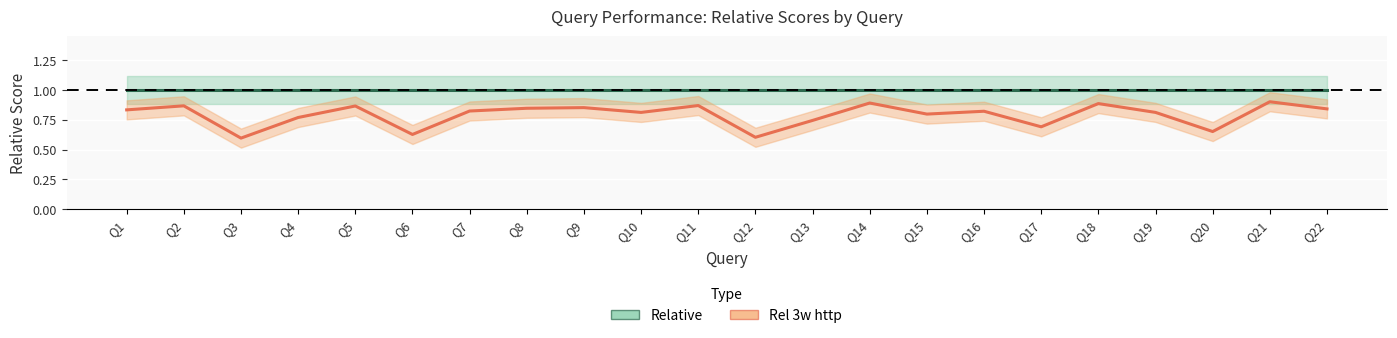

What is the difference between the maximum and minimum values in the Rel 3w http series?

0.3